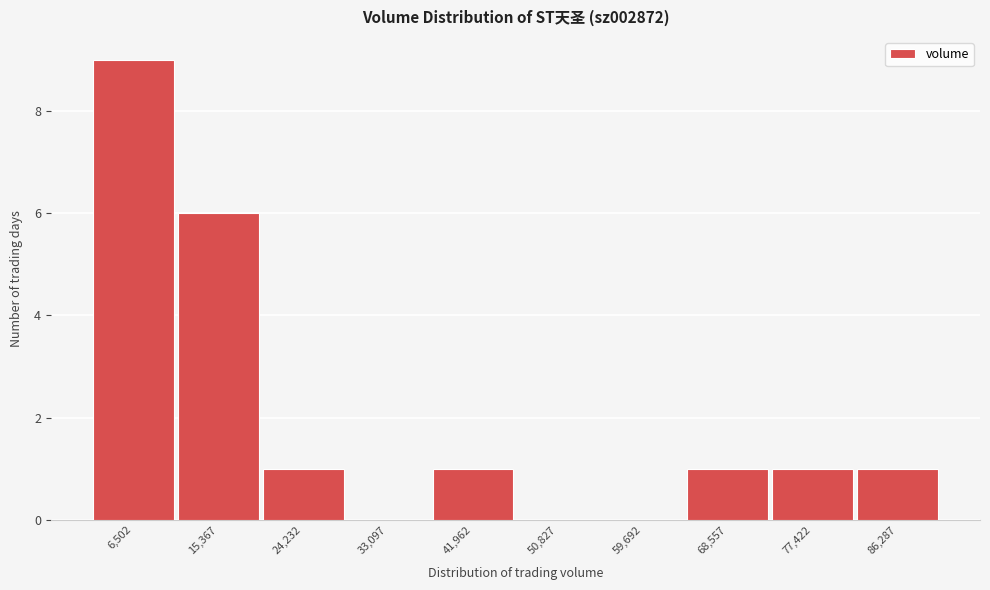

Reading left to right, what are all the values shown in this chart?

6,502=9	15,367=6	24,232=1	33,097=0	41,962=1	50,827=0	59,692=0	68,557=1	77,422=1	86,287=1